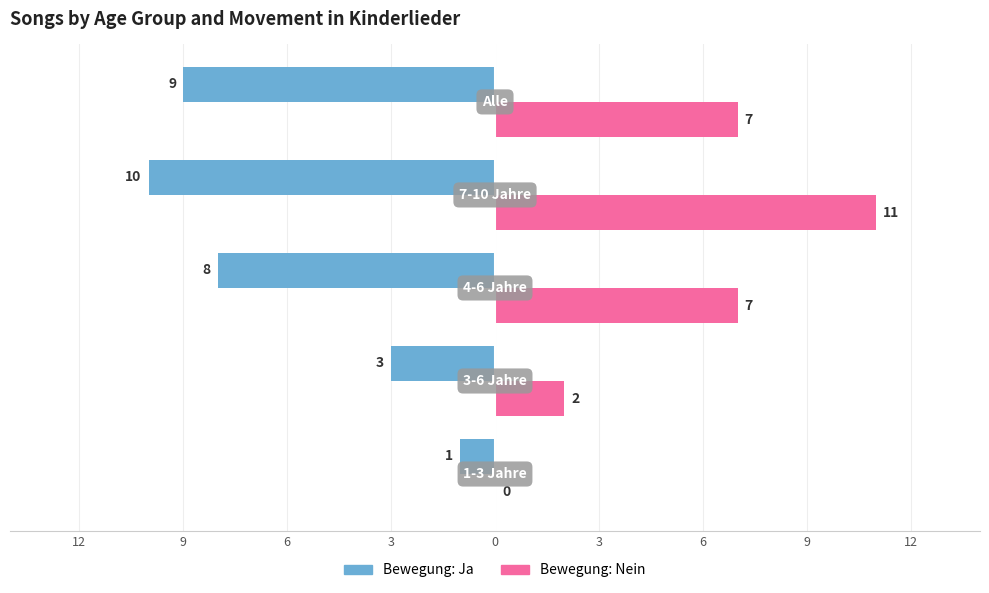

Reading left to right, transcribe all the data shown in this chart.

Bewegung: Ja: -1	-3	-8	-10	-9
Bewegung: Nein: 0	2	7	11	7